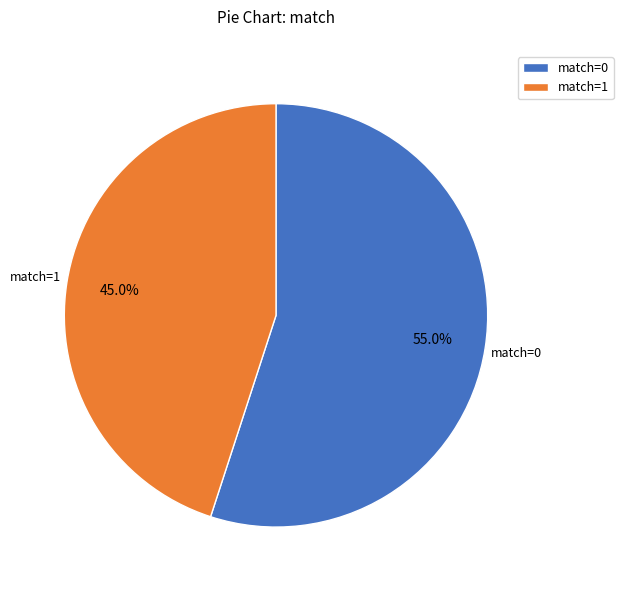

What is the largest slice in the pie chart?

match=0